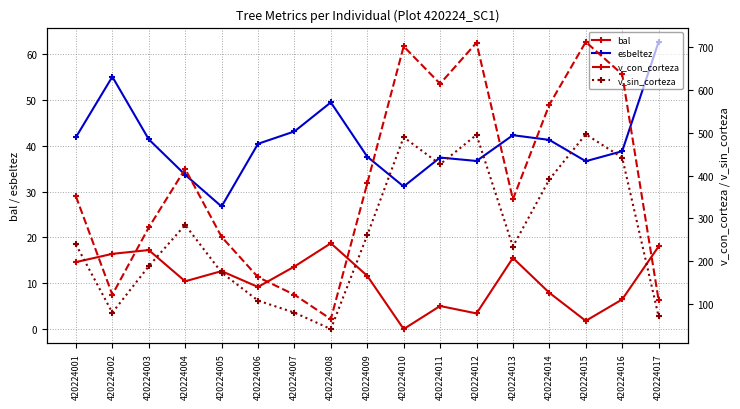

Reading left to right, list all the values displayed in this chart.

bal: 420224001=14.6	420224002=16.4	420224003=17.2	420224004=10.4	420224005=12.7	420224006=9.2	420224007=13.7	420224008=18.7	420224009=11.6	420224010=0.0	420224011=5.0	420224012=3.4	420224013=15.5	420224014=7.9	420224015=1.8	420224016=6.5	420224017=18.0
esbeltez: 420224001=41.9	420224002=55.1	420224003=41.4	420224004=33.7	420224005=26.8	420224006=40.5	420224007=43.1	420224008=49.5	420224009=37.6	420224010=31.1	420224011=37.5	420224012=36.7	420224013=42.3	420224014=41.3	420224015=36.6	420224016=38.8	420224017=62.7
v_con_corteza: 420224001=351.4	420224002=121.9	420224003=278.7	420224004=415.4	420224005=256.9	420224006=162.9	420224007=121.8	420224008=65.0	420224009=381.6	420224010=701.3	420224011=614.1	420224012=709.8	420224013=344.4	420224014=565.2	420224015=711.6	420224016=636.4	420224017=109.5
v_sin_corteza: 420224001=239.2	420224002=80.0	420224003=188.3	420224004=284.8	420224005=173.7	420224006=108.2	420224007=80.1	420224008=41.8	420224009=260.7	420224010=489.4	420224011=426.1	420224012=494.9	420224013=234.2	420224014=390.8	420224015=496.2	420224016=441.9	420224017=71.5